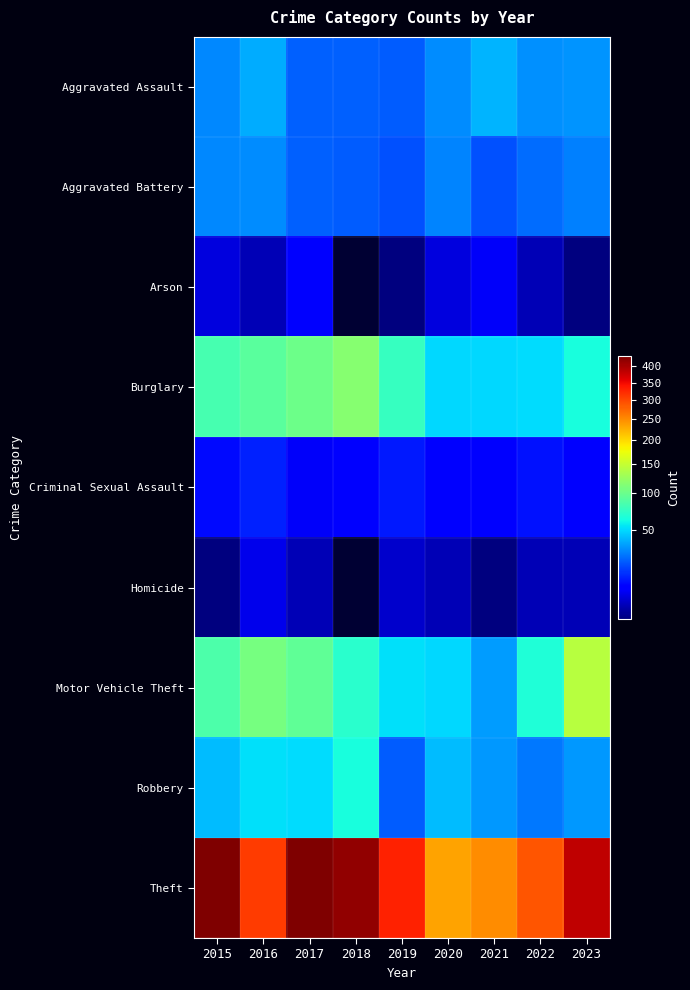

What is the sum of the Aggravated Assault values at 2018 and 2015?

52.0